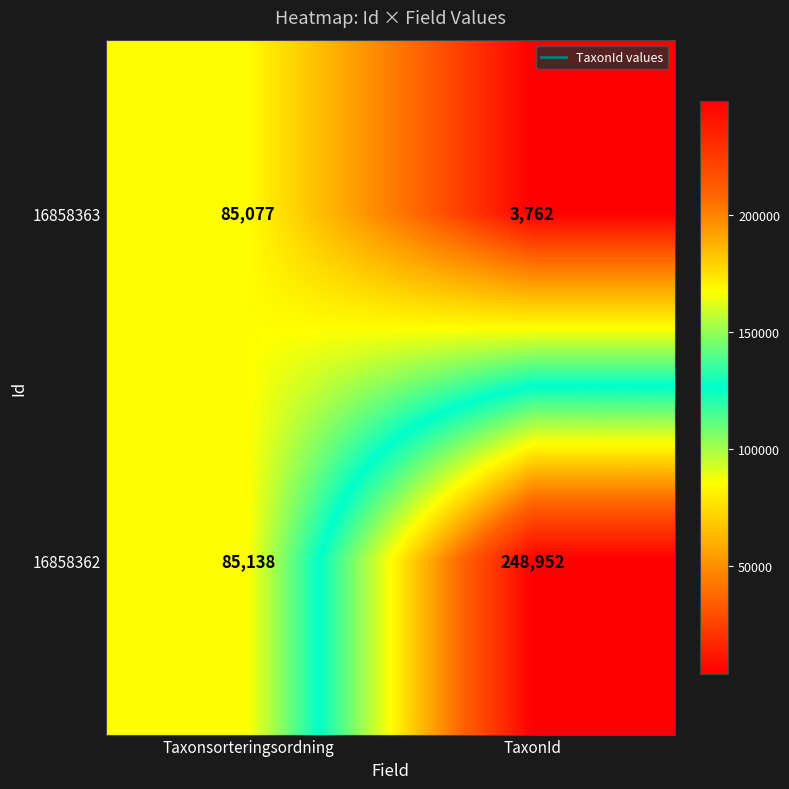

Reading left to right, what are all the values shown in this chart?

16858363: Taxonsorteringsordning=85077	TaxonId=3762
16858362: Taxonsorteringsordning=85138	TaxonId=248952